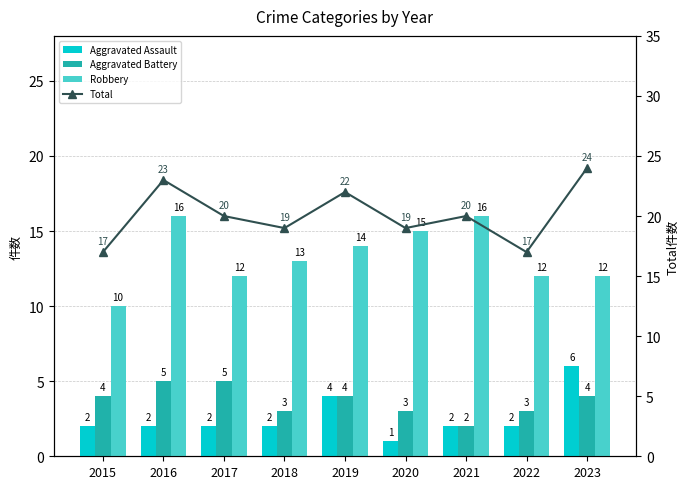

The Total series shows 20 at 2021. True or false?

True